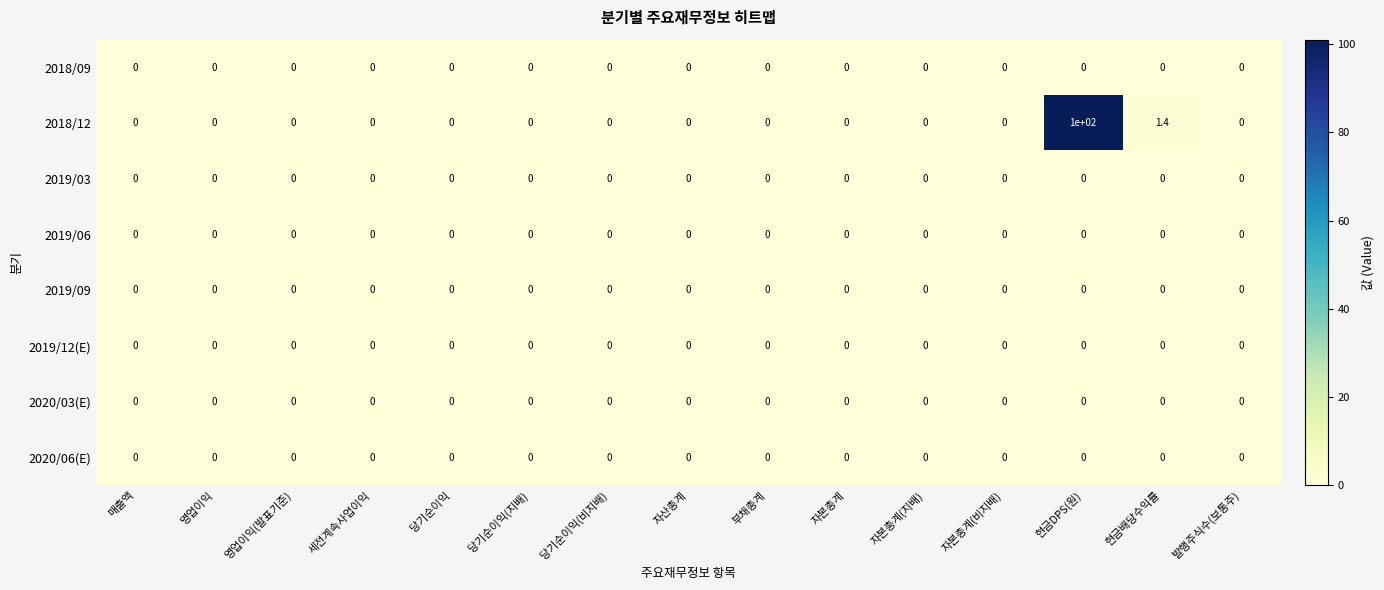

Which series has the widest spread of values?

2018/12